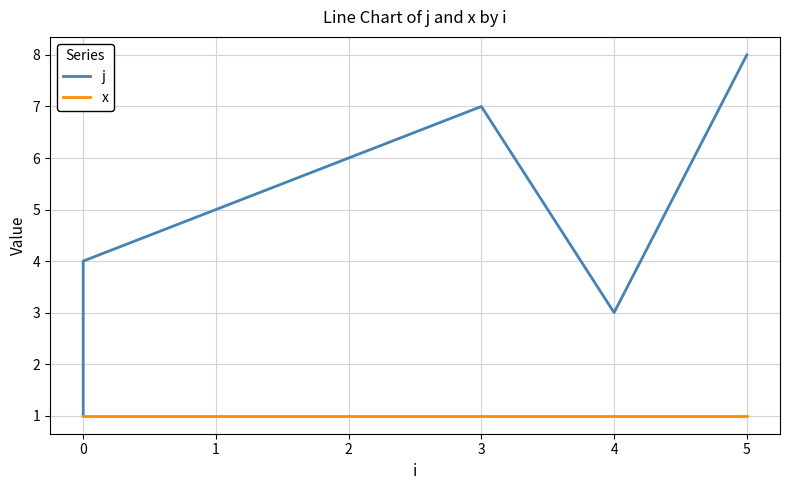

At 5, list the series in order from largest to smallest.

j, x